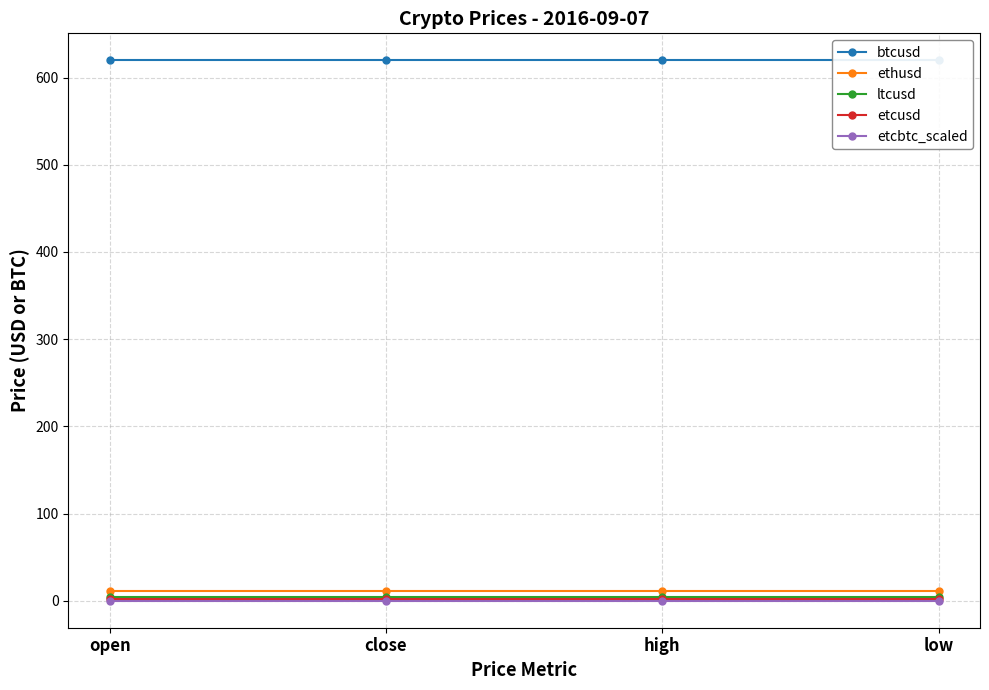

What is the spread (max minus min) of values at close?

619.7